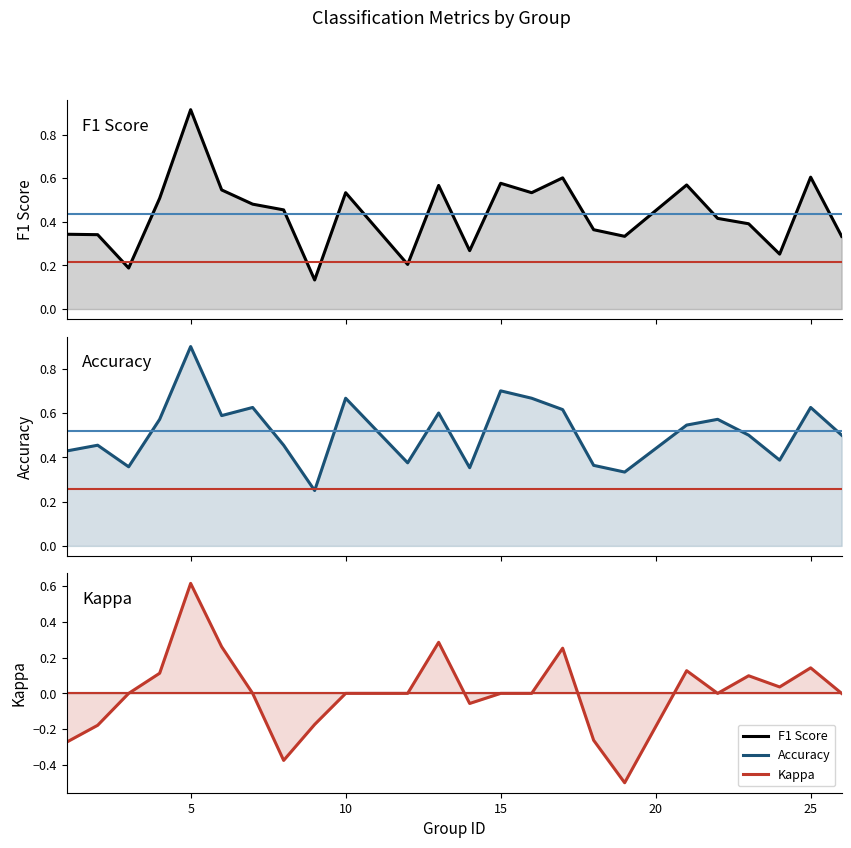

Is it true that Accuracy equals 0.3 at 30?

False